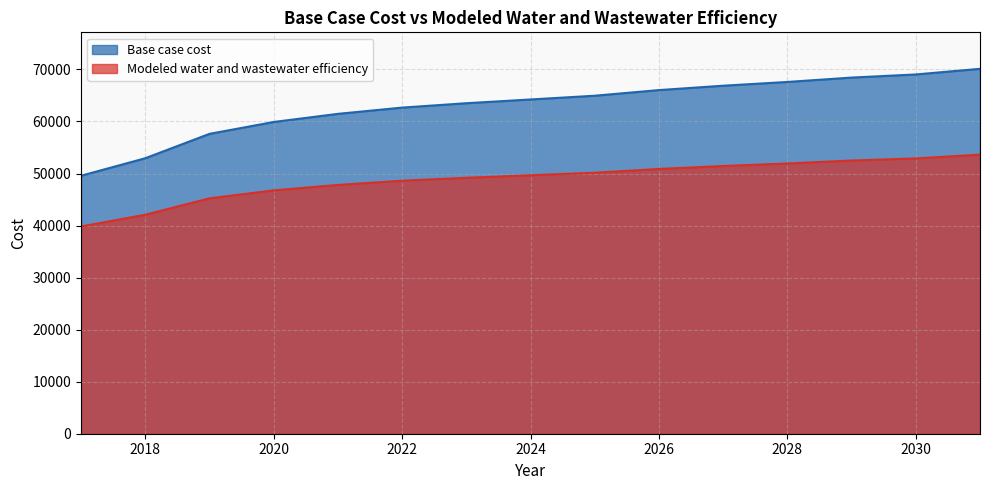

Which category has the lowest value across all series?

2017